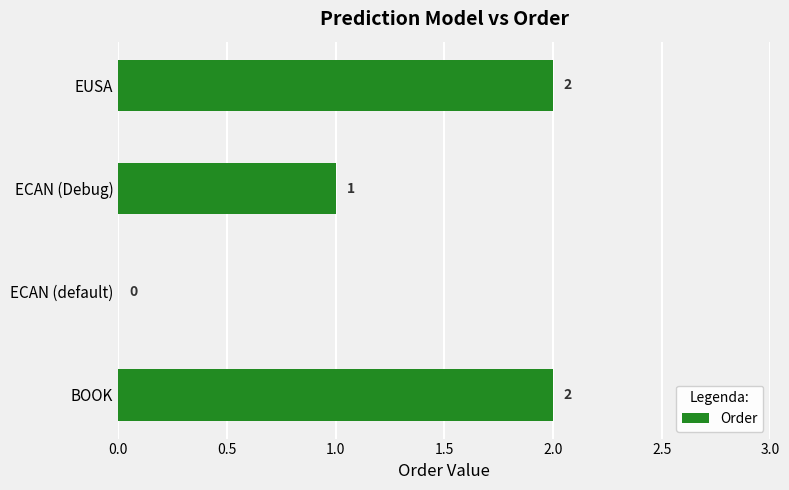

What is the ratio of the value at EUSA to the value at ECAN (Debug)?

2.0